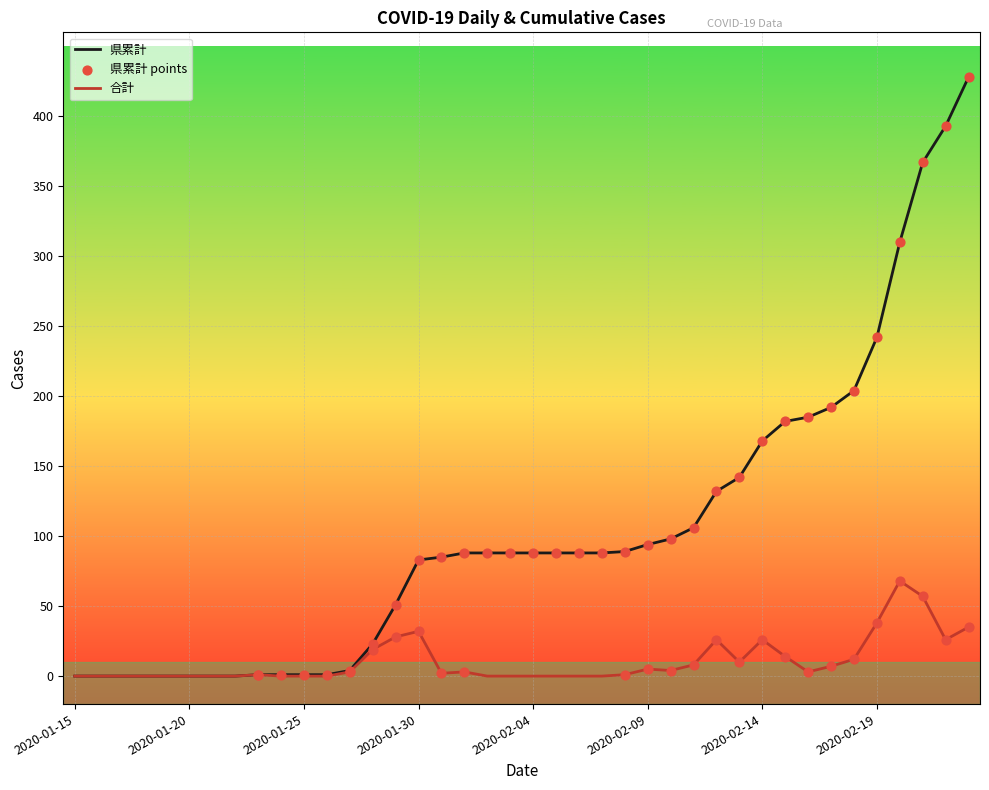

Which series has the largest total across all categories?

県累計